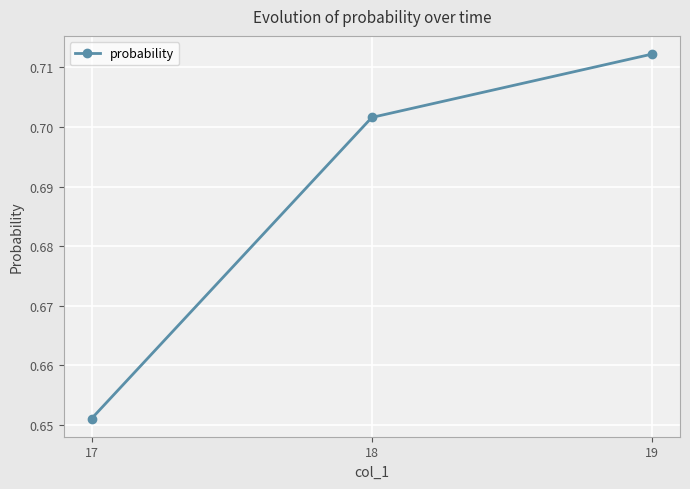

List the labels in order of value, largest first.

19, 18, 17